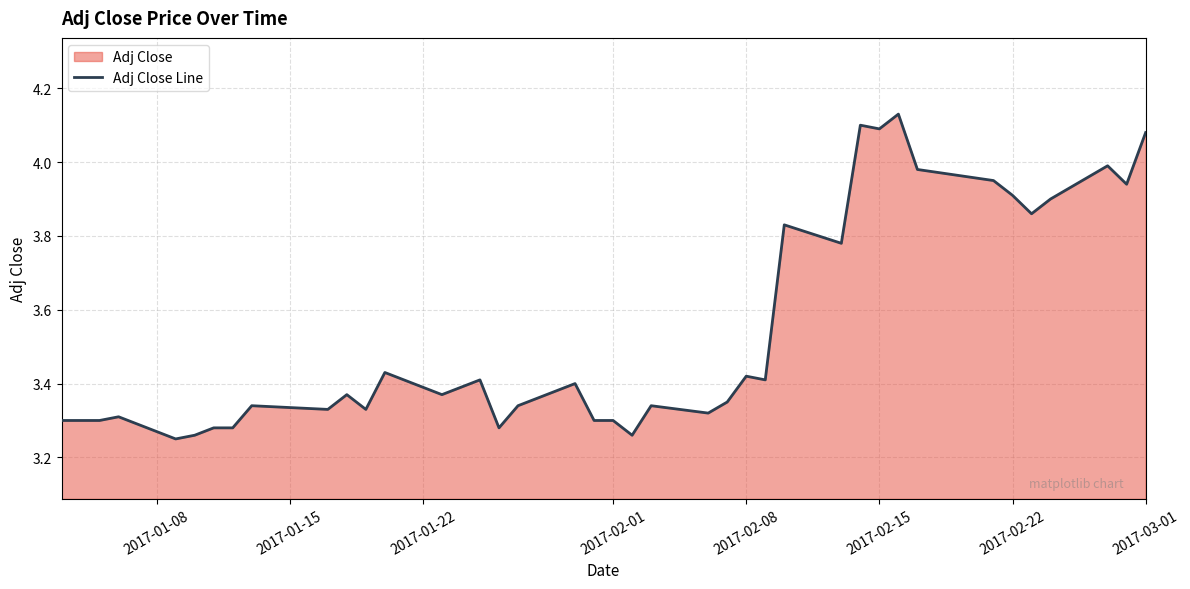

What is the smallest value displayed?

3.2